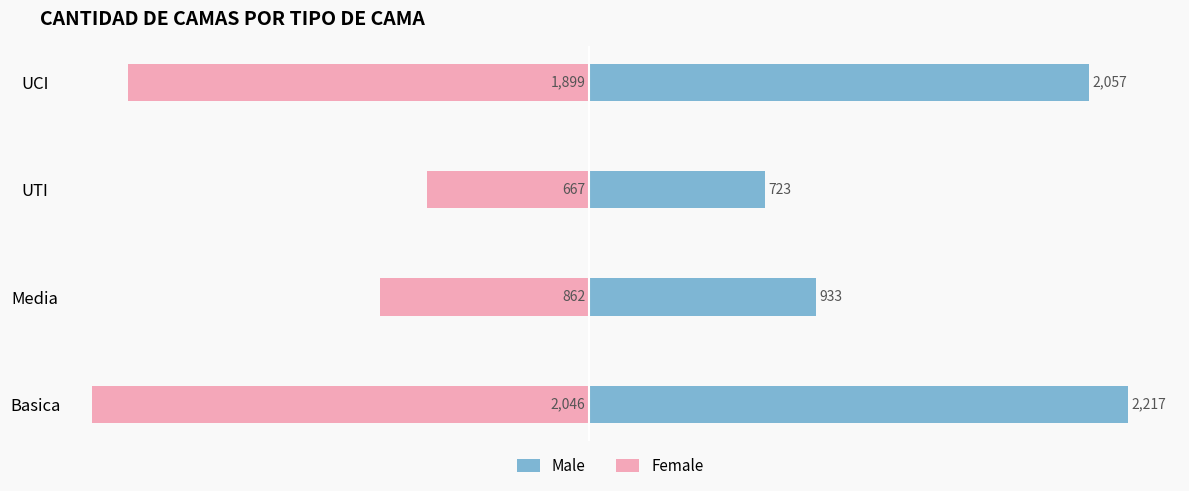

Is it true that Female equals -2559 at UCI?

False